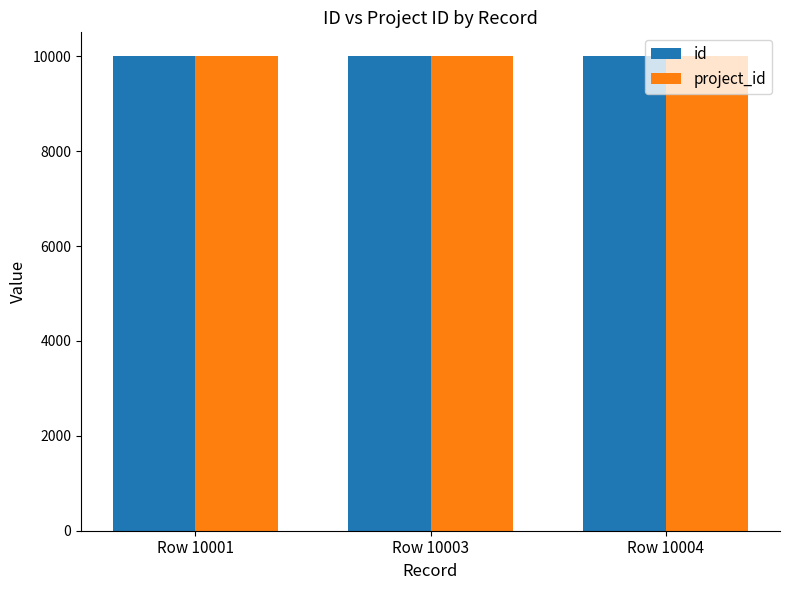

What is the minimum value shown in the chart?

10001